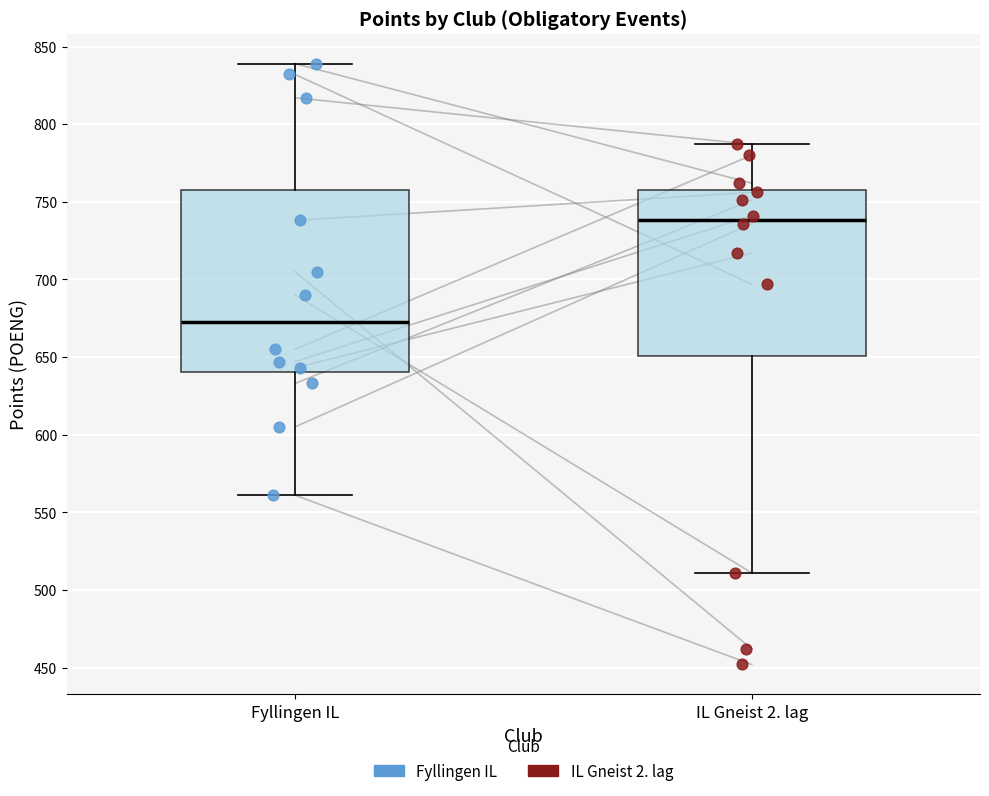

Which box has the lowest median line?

Fyllingen IL